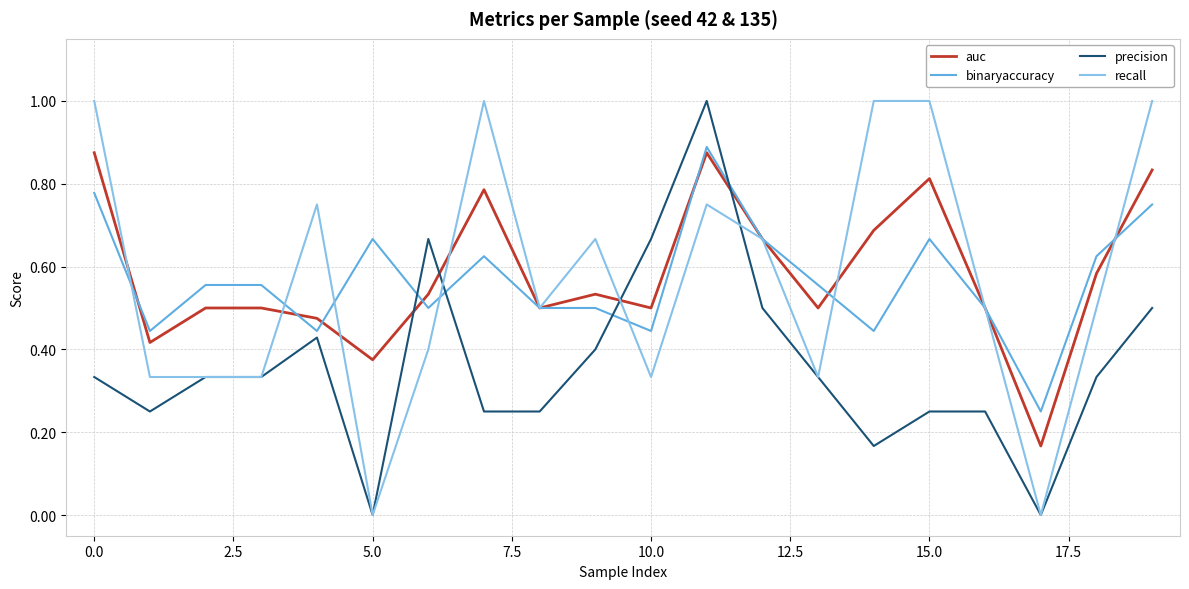

How many intersections are there between precision and auc?

4